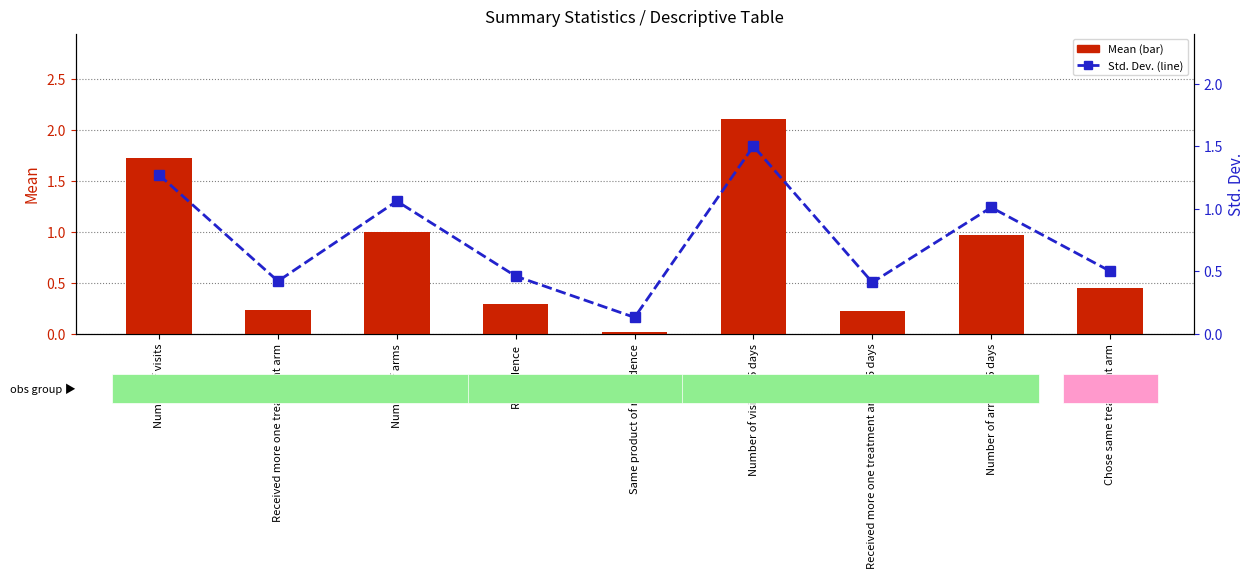

Is the value of Std. Dev. at Same product of reincidence greater than the value of Mean at Received more one treatment arm <75 days?

No